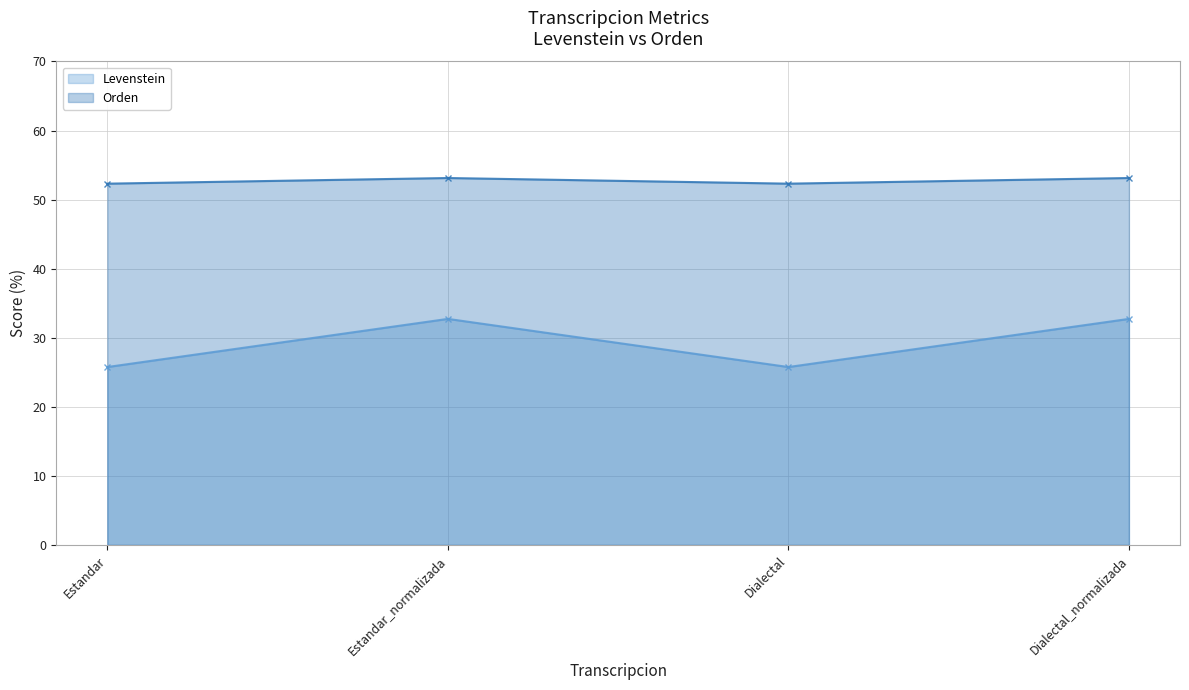

What is the lowest value of the Levenstein series?

25.8